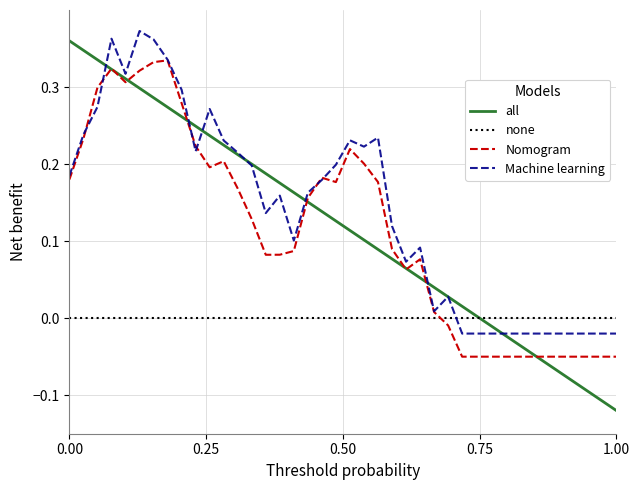

True or false: all and Nomogram intersect in this chart.

True